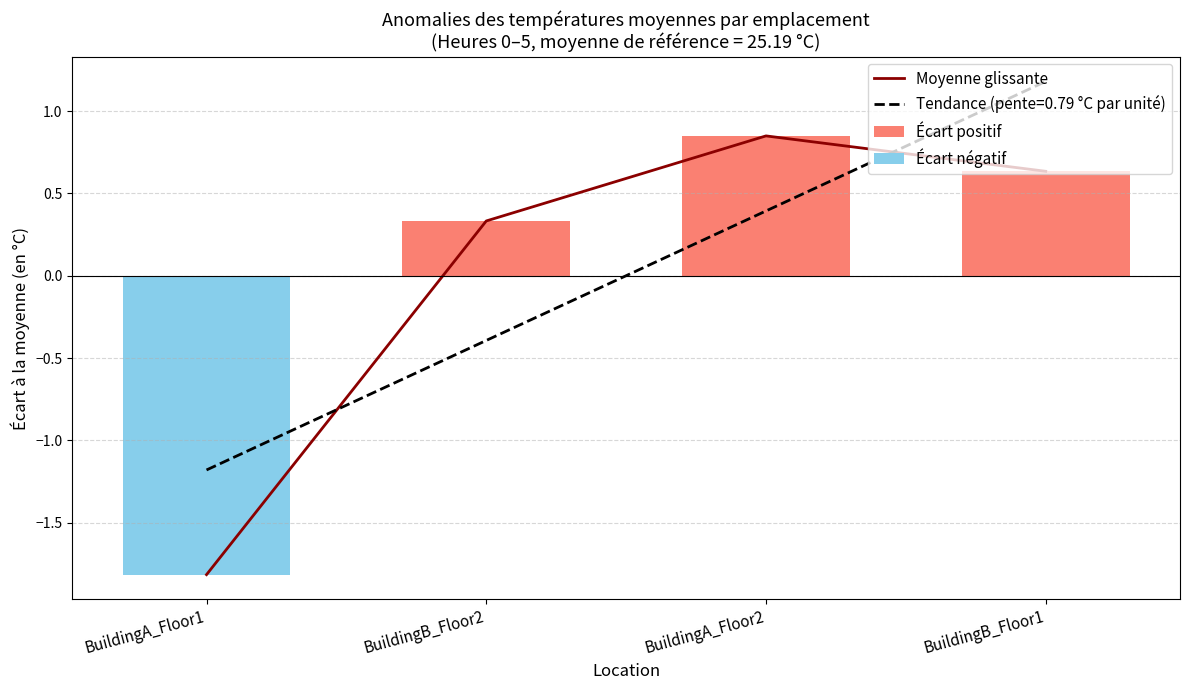

Which series has the largest total across all categories?

Écart positif